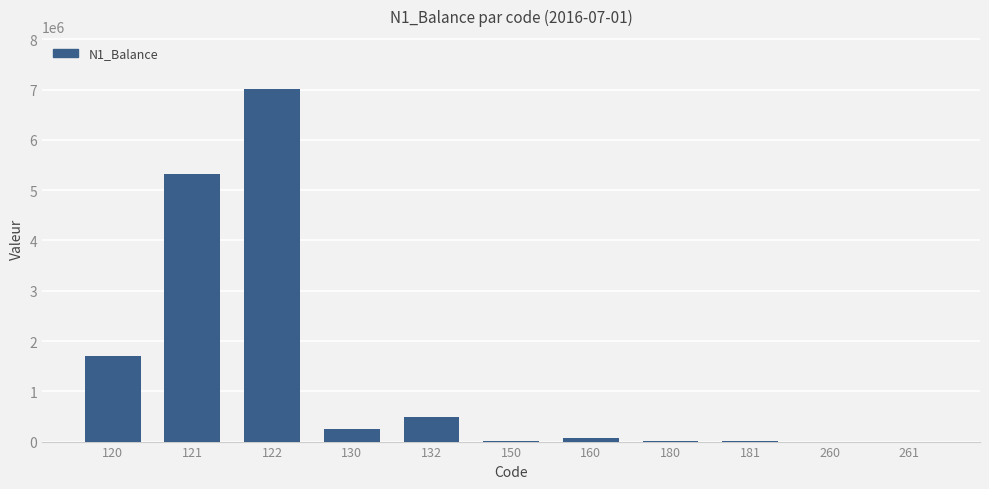

What is the sum of the values at 120 and 130?

1943024.6